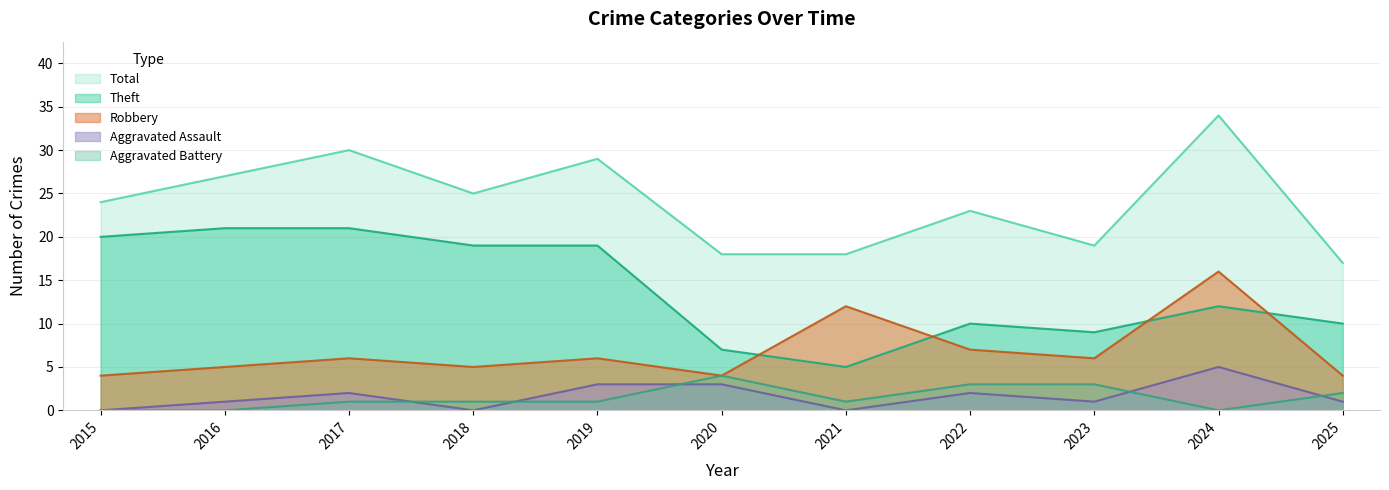

What is the difference between the highest and lowest values at 2020?

15